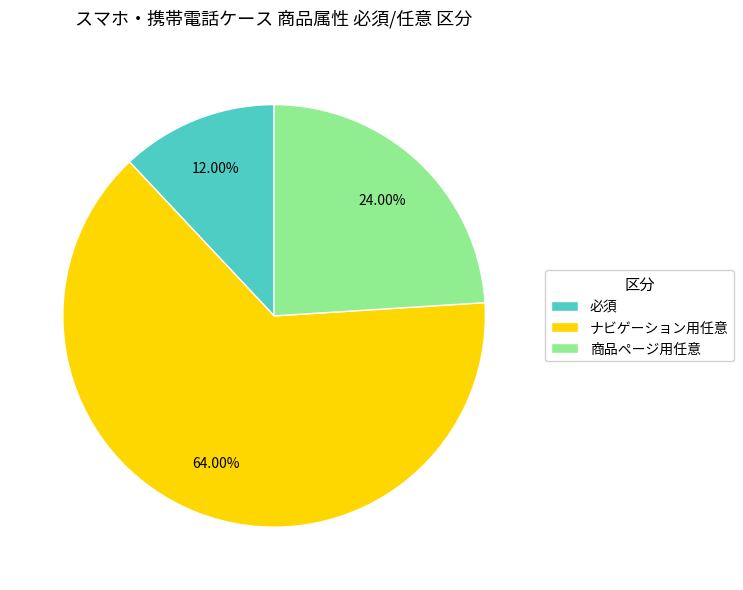

How many segments does this pie chart have?

3